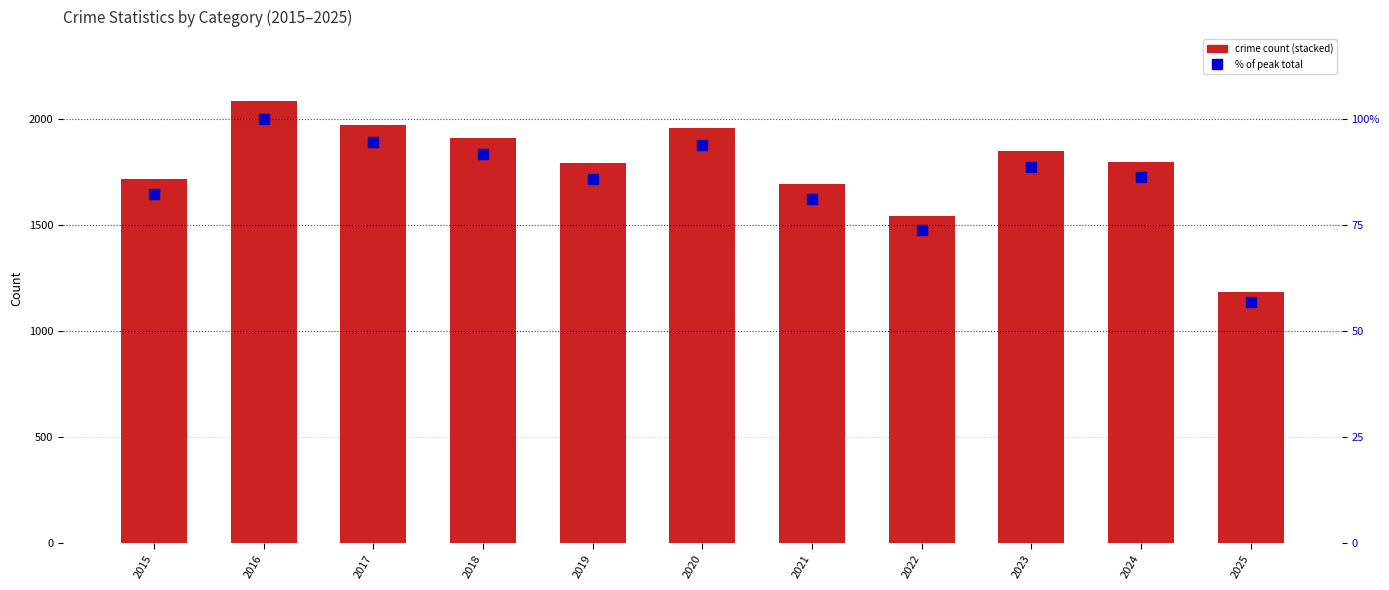

Which series has the largest range (max minus min)?

Robbery